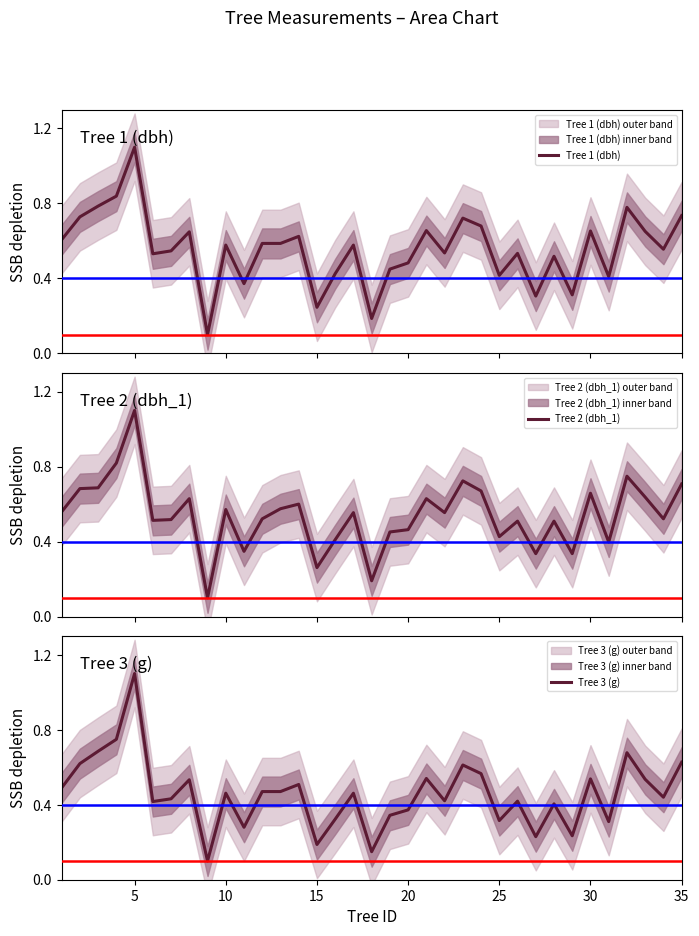

True or false: Tree 3 (g) and Tree 2 (dbh_1) cross at least once.

False